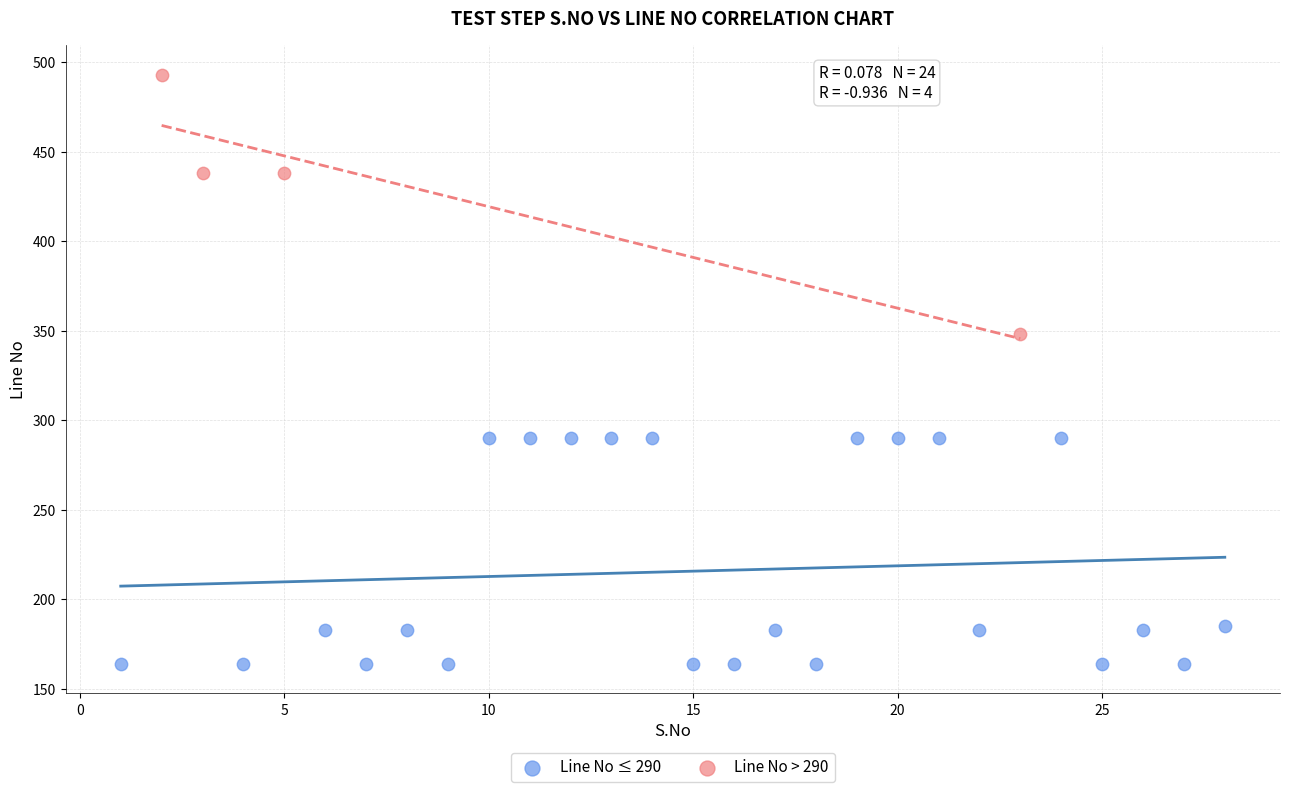

Which series contains the highest Y value?

Line No > 290